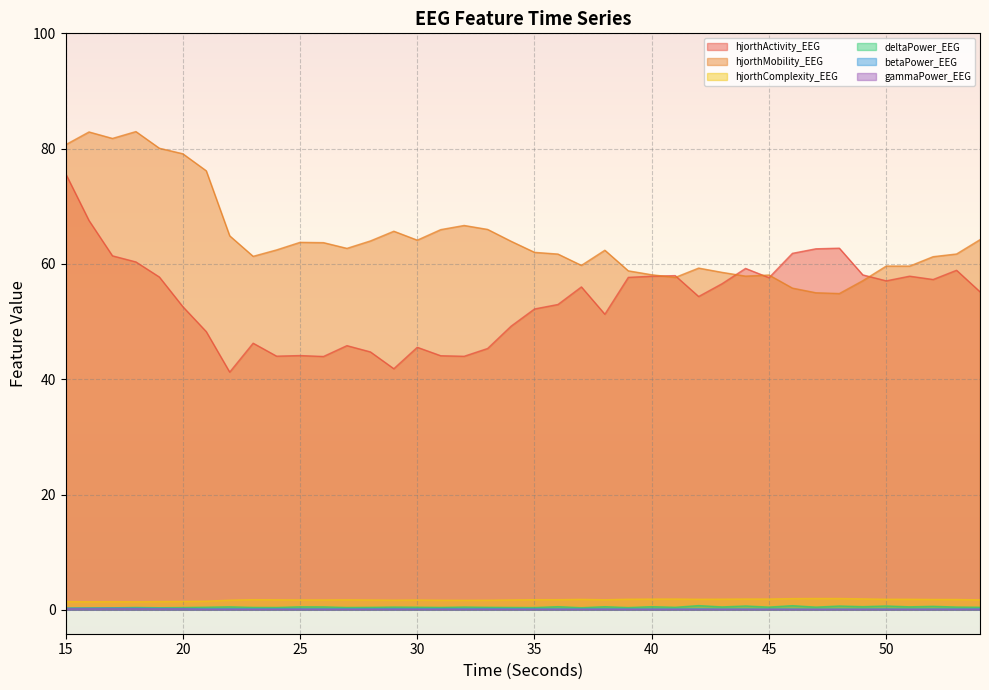

Reading right to left, extract all data points from this chart.

hjorthActivity_EEG: 55.2	58.9	57.3	57.9	57.1	58.1	62.7	62.6	61.8	57.6	59.2	56.6	54.4	58.0	57.9	57.7	51.3	56.0	53.0	52.2	49.2	45.3	44.0	44.1	45.5	41.8	44.7	45.8	43.9	44.1	44.0	46.3	41.2	48.3	52.6	57.7	60.3	61.4	67.5	75.7
hjorthMobility_EEG: 64.2	61.7	61.3	59.6	59.6	57.1	54.9	55.0	55.8	58.1	57.9	58.5	59.3	57.7	58.1	58.8	62.4	59.8	61.7	62.0	63.9	66.0	66.7	66.0	64.1	65.7	64.0	62.7	63.7	63.7	62.4	61.3	64.9	76.2	79.1	80.1	83.0	81.8	82.9	80.7
hjorthComplexity_EEG: 1.7	1.8	1.8	1.8	1.8	1.9	2.0	2.0	1.9	1.9	1.9	1.9	1.8	1.9	1.9	1.8	1.7	1.8	1.8	1.8	1.7	1.7	1.6	1.7	1.7	1.7	1.7	1.7	1.7	1.7	1.7	1.8	1.7	1.5	1.5	1.4	1.4	1.4	1.4	1.4
deltaPower_EEG: 0.5	0.5	0.6	0.5	0.7	0.6	0.7	0.5	0.7	0.5	0.7	0.5	0.7	0.4	0.5	0.4	0.5	0.4	0.5	0.4	0.4	0.4	0.5	0.4	0.5	0.5	0.4	0.4	0.5	0.5	0.4	0.4	0.5	0.5	0.4	0.4	0.4	0.3	0.3	0.3
betaPower_EEG: 0.2	0.2	0.2	0.1	0.1	0.1	0.1	0.1	0.1	0.1	0.1	0.1	0.2	0.2	0.2	0.2	0.2	0.2	0.2	0.2	0.2	0.2	0.2	0.2	0.2	0.2	0.2	0.2	0.2	0.2	0.2	0.2	0.2	0.2	0.2	0.3	0.3	0.3	0.3	0.3
gammaPower_EEG: 0.1	0.1	0.1	0.1	0.1	0.1	0.1	0.1	0.1	0.1	0.1	0.1	0.1	0.1	0.1	0.1	0.1	0.1	0.1	0.1	0.1	0.1	0.1	0.1	0.1	0.1	0.1	0.1	0.1	0.1	0.1	0.1	0.1	0.1	0.2	0.2	0.2	0.2	0.2	0.2